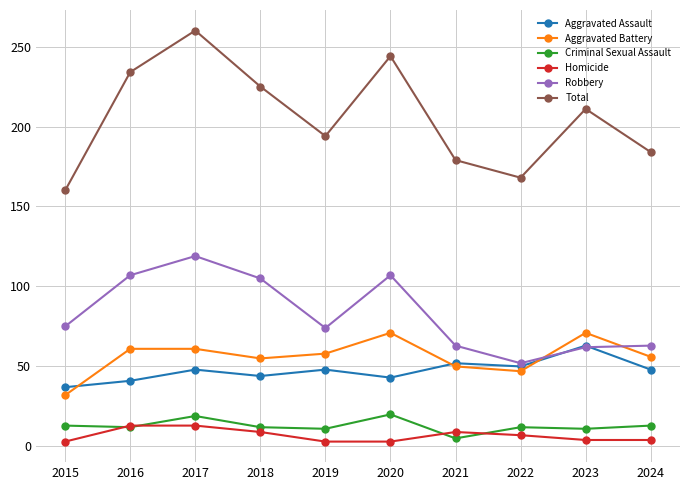

At which category is the sum across all series the highest?

2017